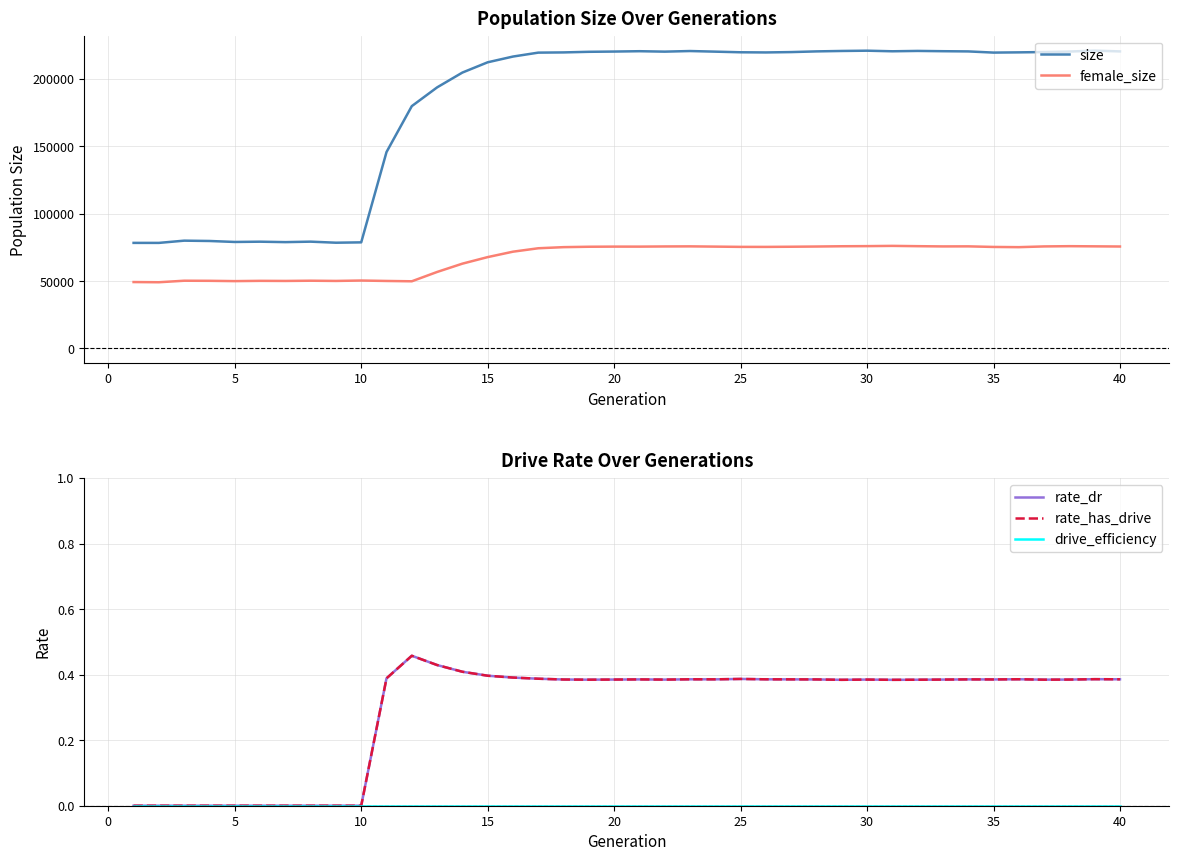

True or false: female_size and size cross at least once.

False